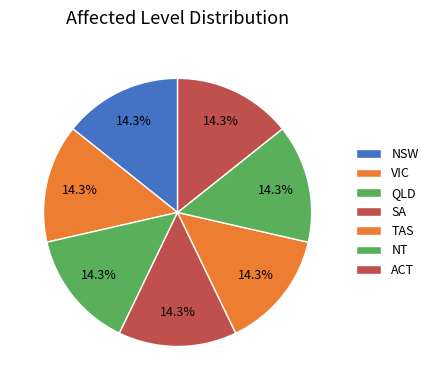

What percentage is the VIC slice, to the nearest percent?

14%